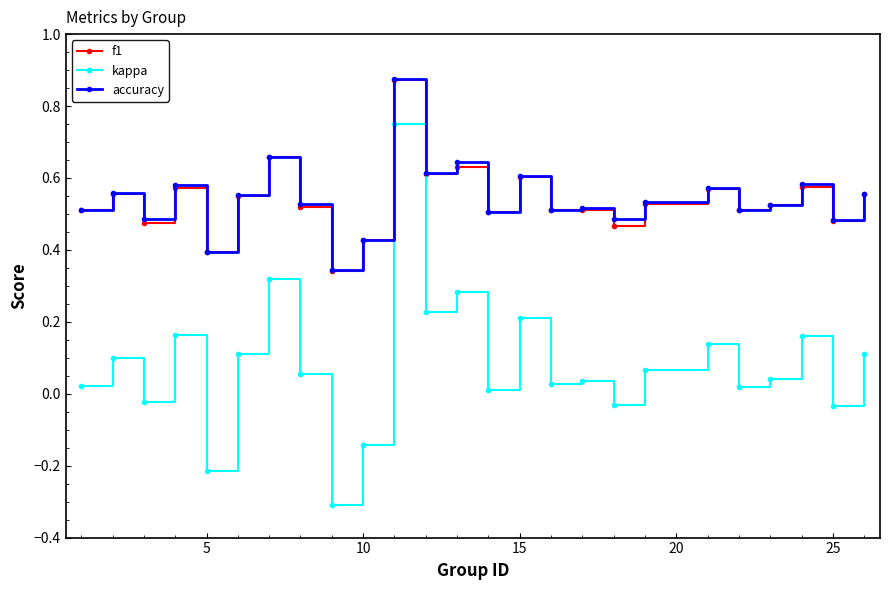

What is the difference between the maximum and minimum values in the kappa series?

1.1